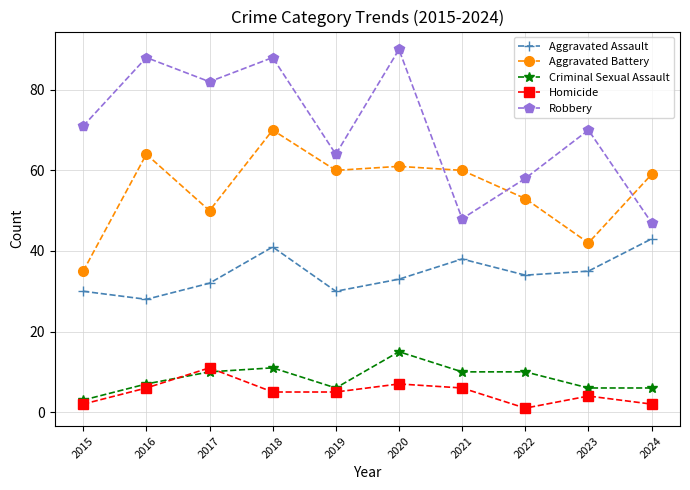

Read the Criminal Sexual Assault value at 2021.

10